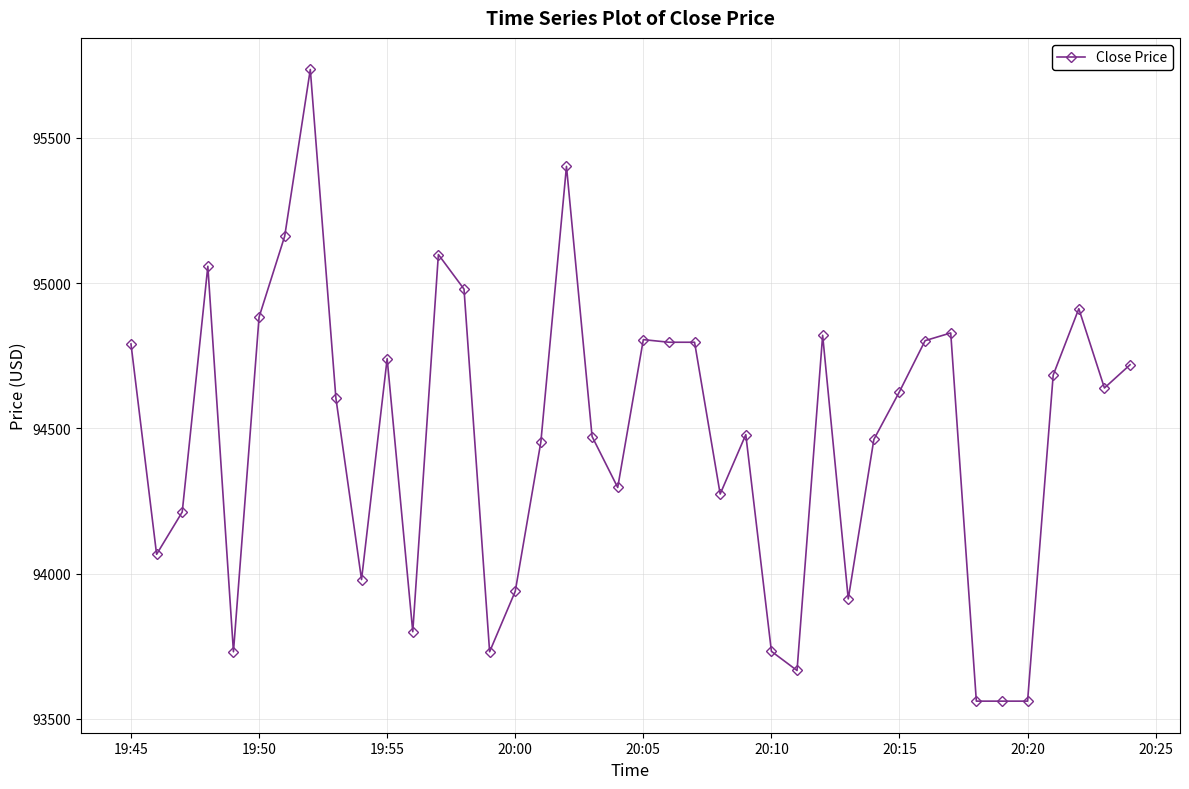

What is the average value?

94469.3